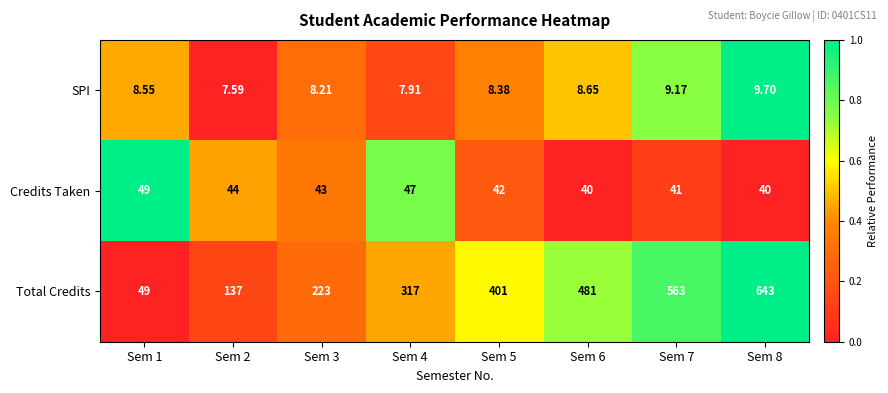

Is the value of SPI at Sem 6 greater than the value of Credits Taken at Sem 4?

No